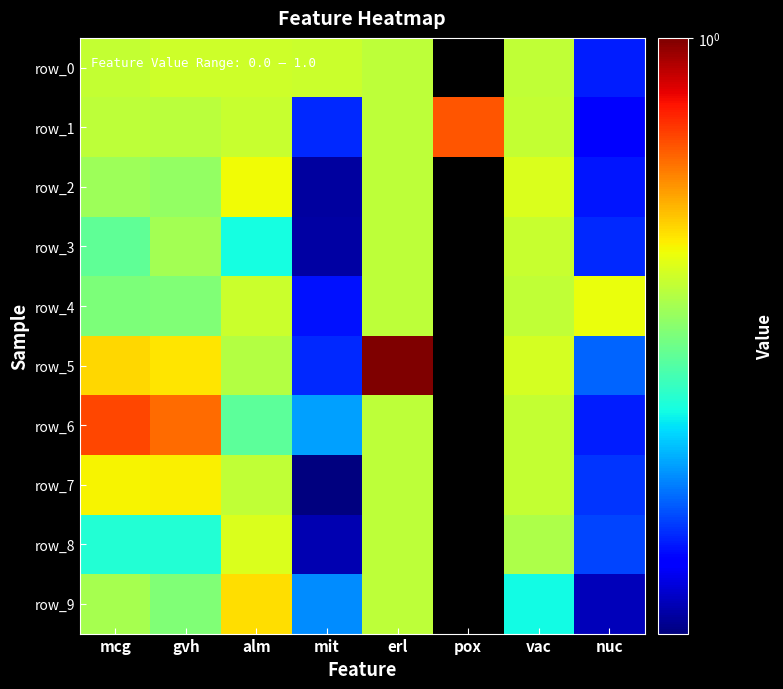

At which label is row_4 closest to 0?

pox